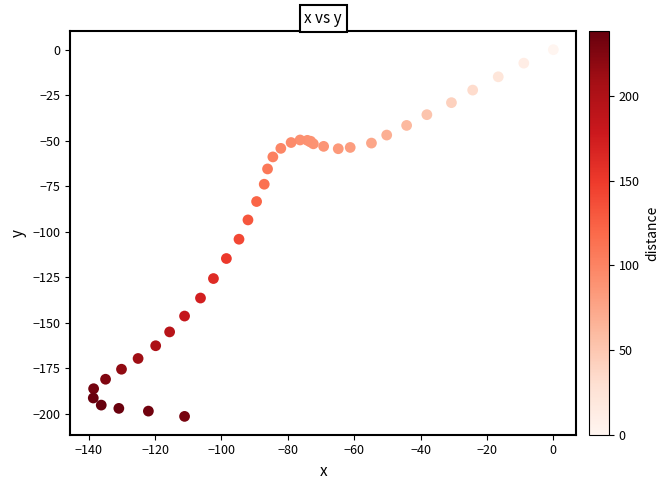

What Y value in the scatter plot is closest to -100?

-104.1